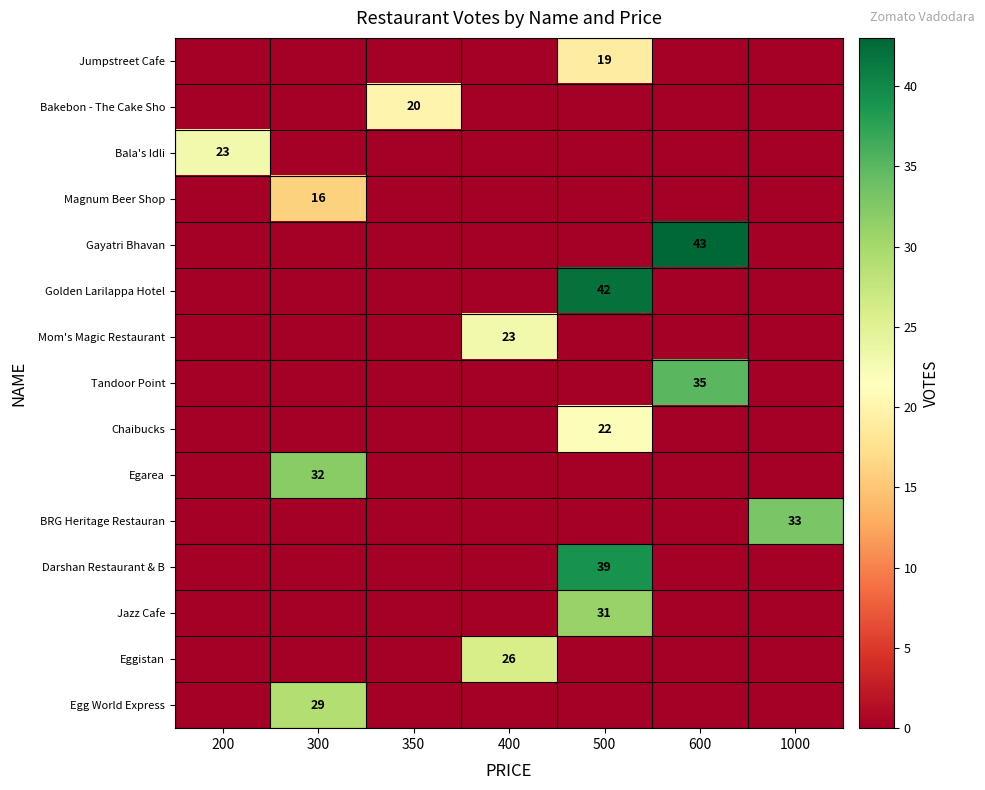

True or false: BRG Heritage Restauran has a value of 0 at 200.

True